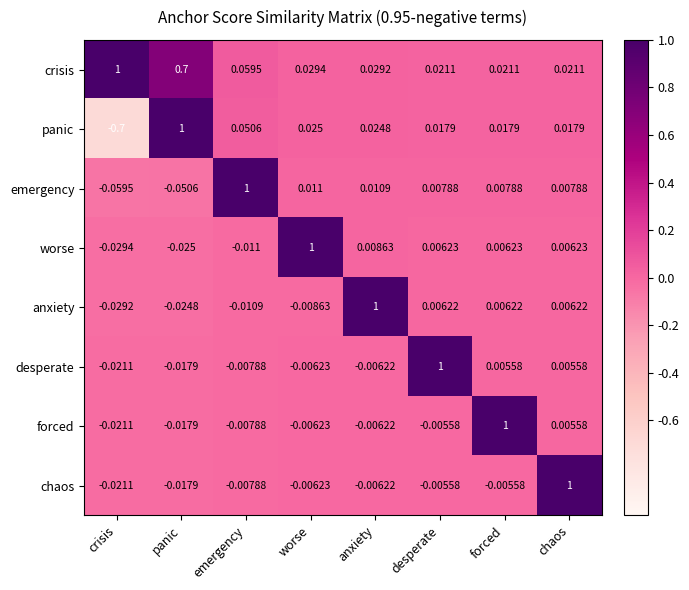

How many distinct data groups are displayed?

8